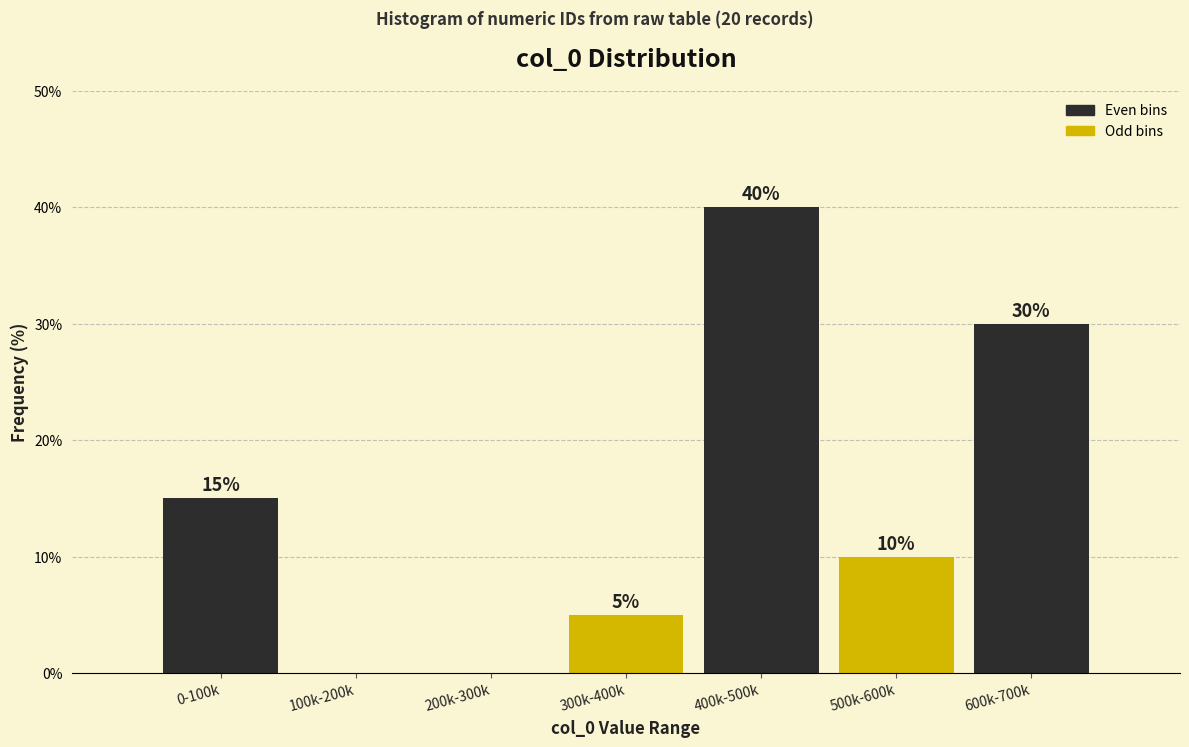

Reading left to right, list all the values displayed in this chart.

0-100k=15	100k-200k=0	200k-300k=0	300k-400k=5	400k-500k=40	500k-600k=10	600k-700k=30